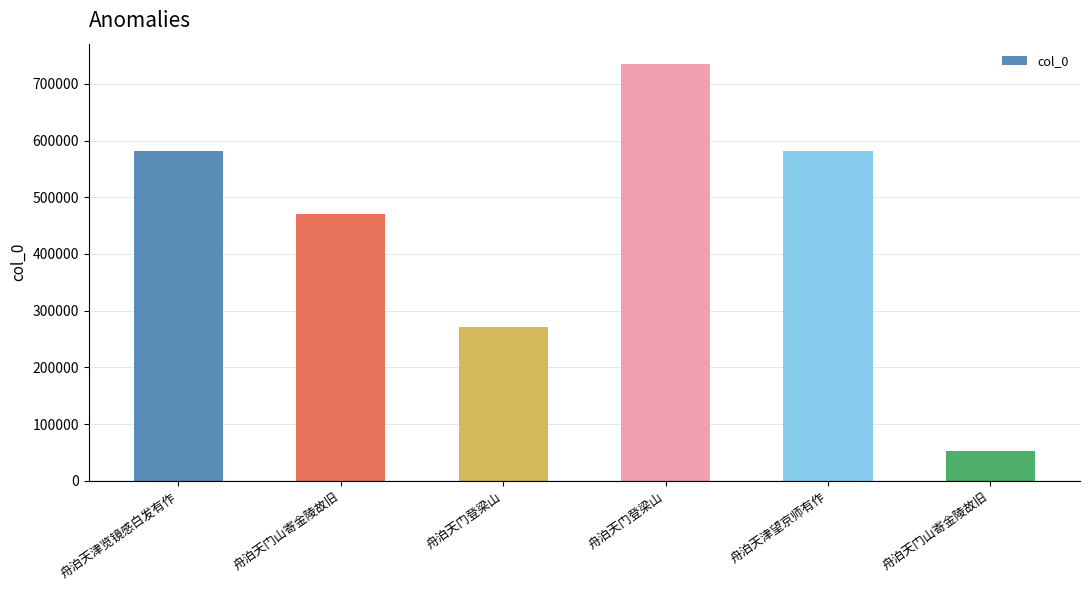

What is the label of the 2nd bar from the left?

舟泊天门山寄金陵故旧